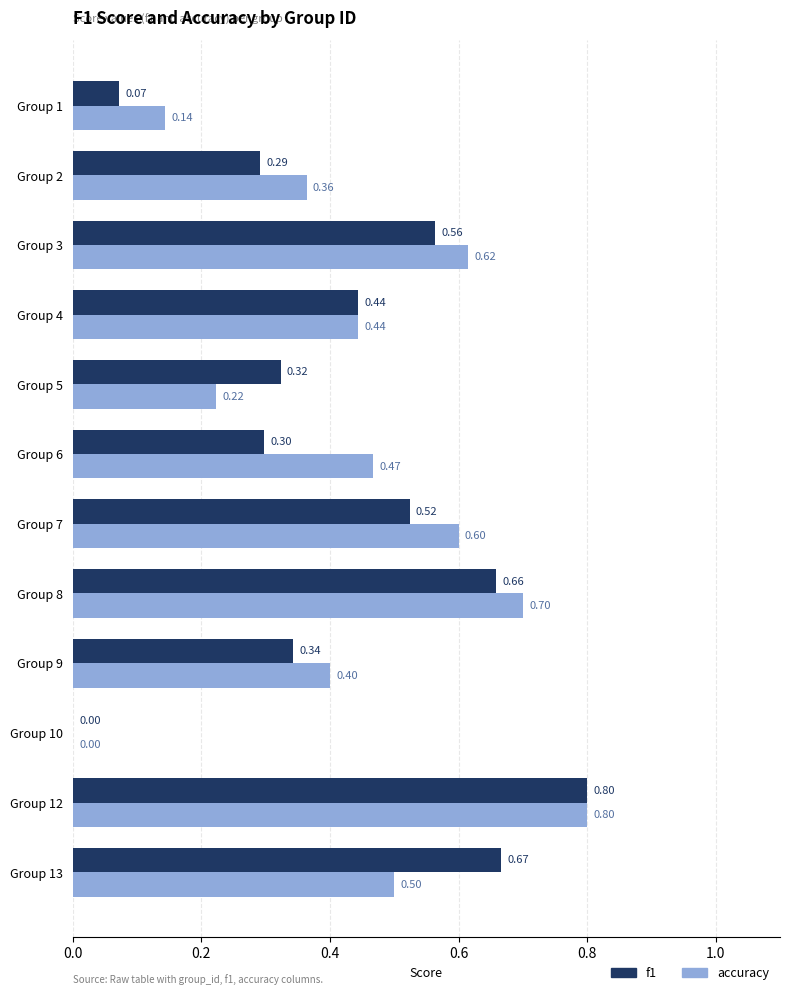

What is the total value across all series at Group 4?

0.9